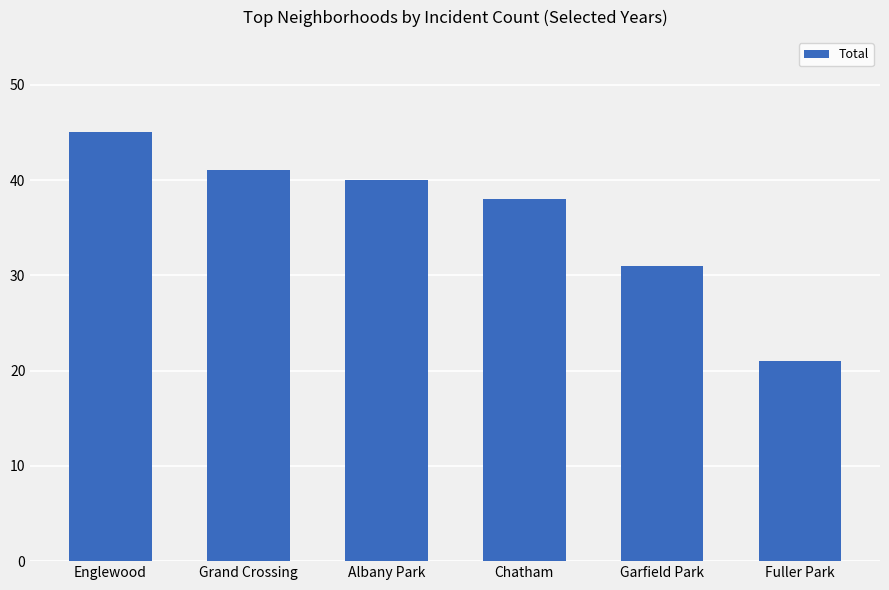

What is the difference between the maximum and minimum values?

24